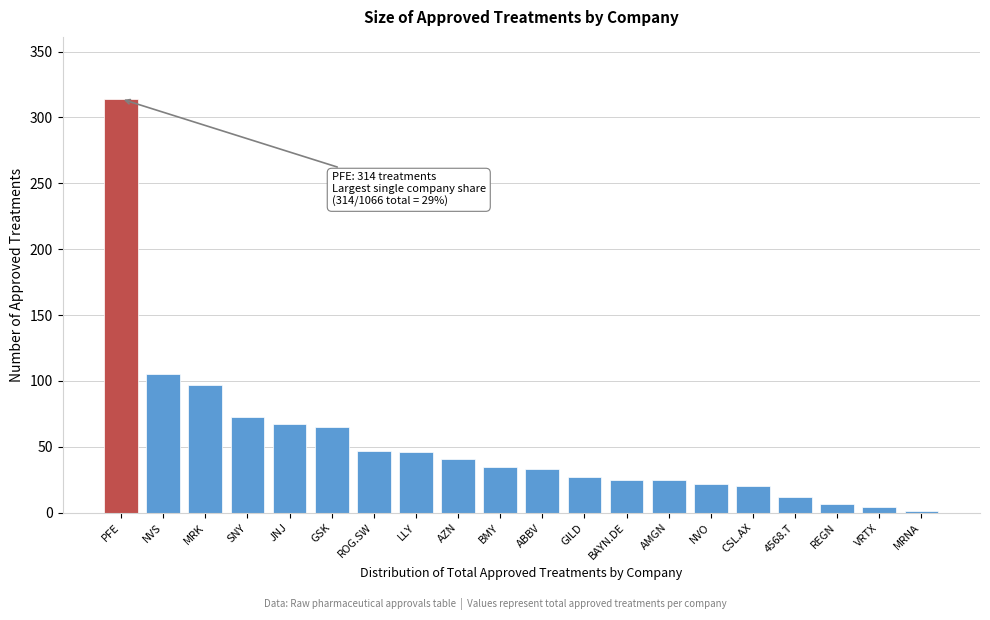

What is the change in value from ROG.SW to CSL.AX?

-27